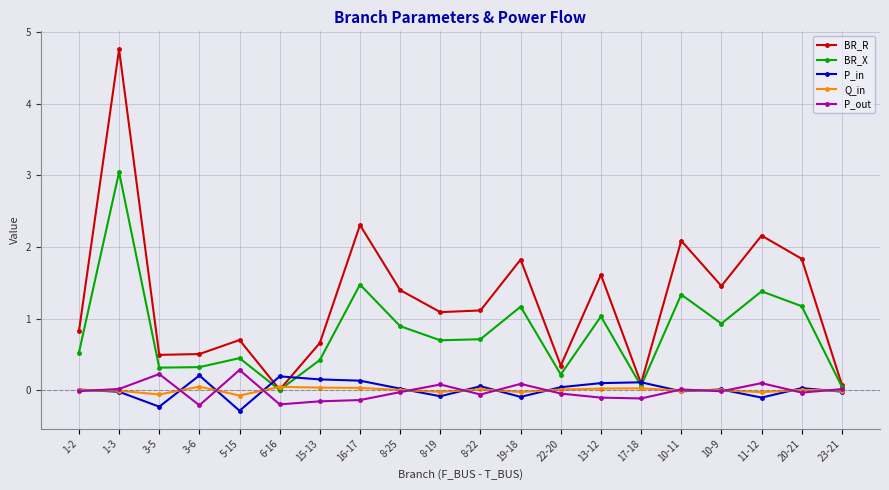

The P_in series shows -0.1 at 8-19. True or false?

True